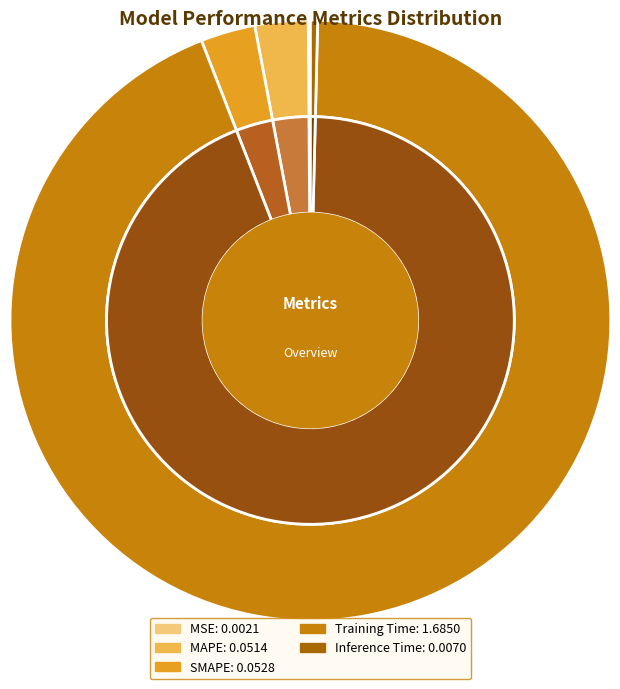

To the nearest percent, what is the difference between the Inference Time and MAPE slice percentages?

2%